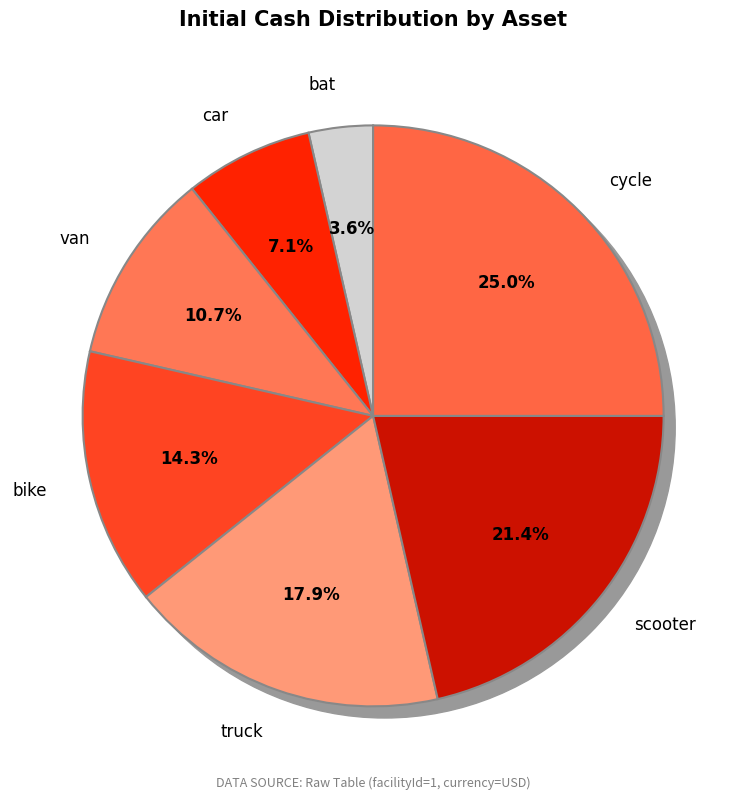

What is the smallest slice in the pie chart?

bat